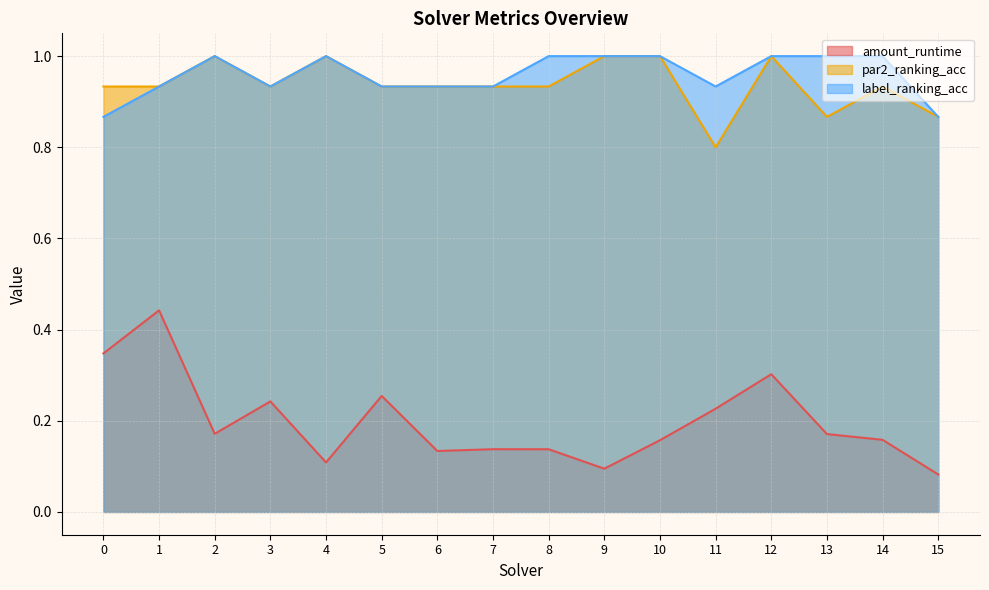

At how many categories does at least one series exceed 0?

16